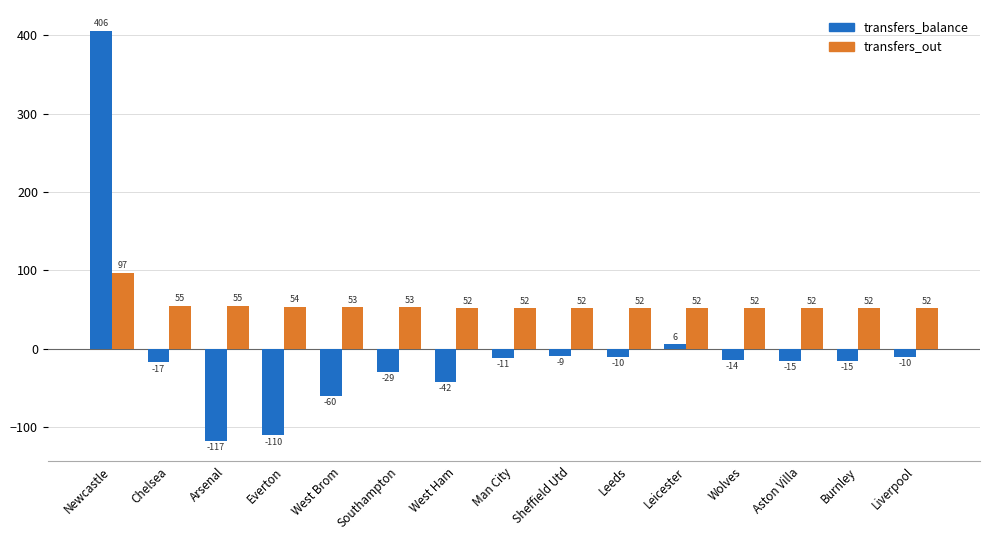

Rank the series at Newcastle from highest to lowest value.

transfers_balance, transfers_out